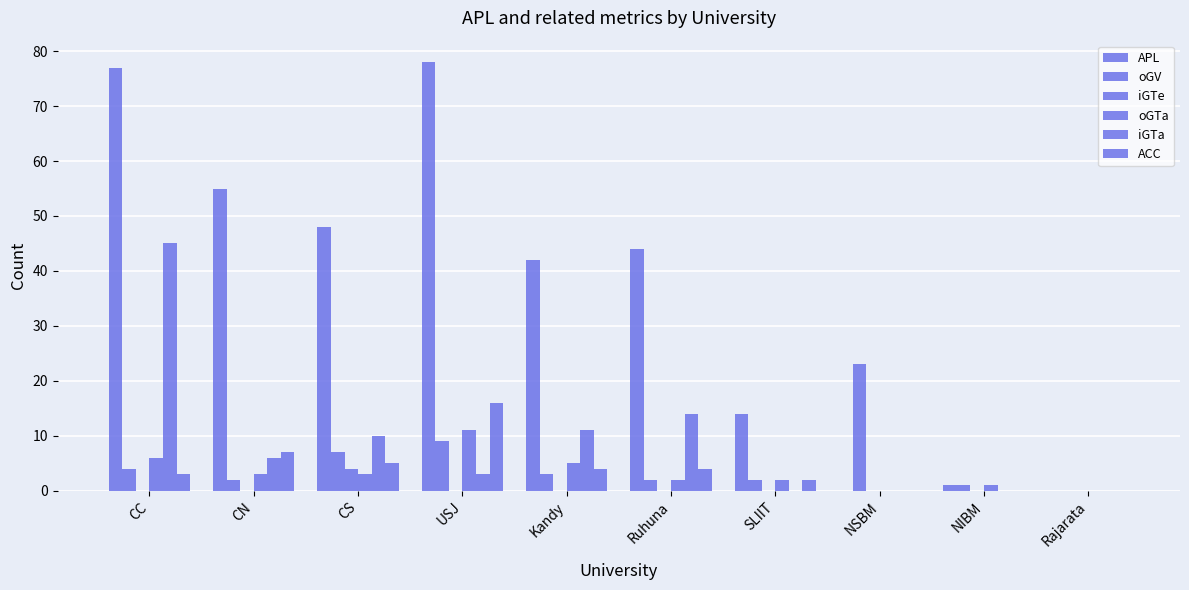

Count the number of categories in the chart.

10